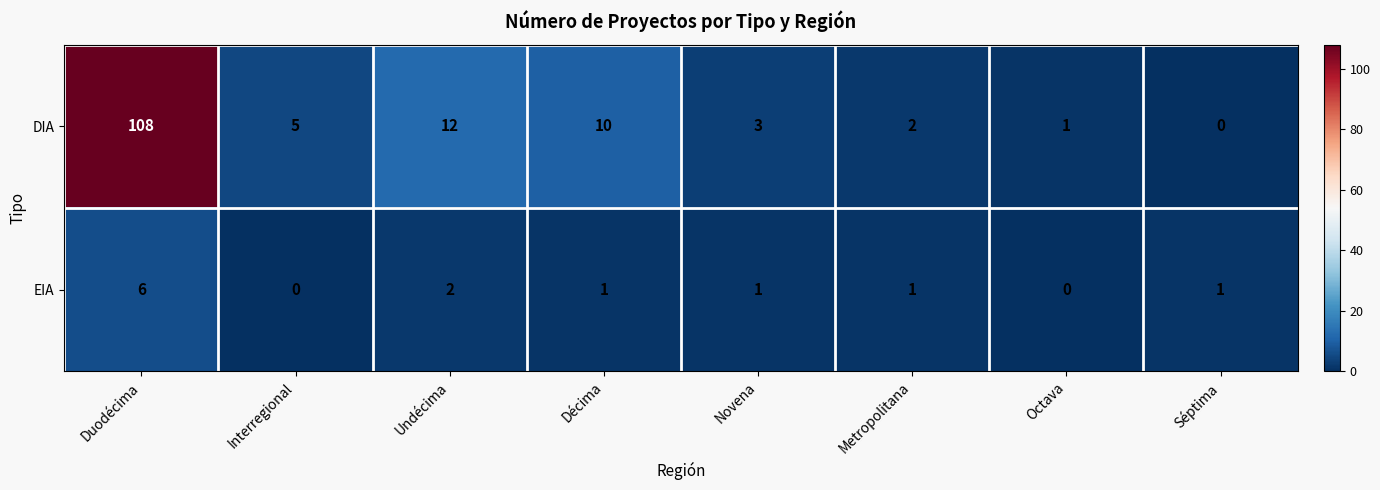

What is the difference between the highest and lowest values at Octava?

1